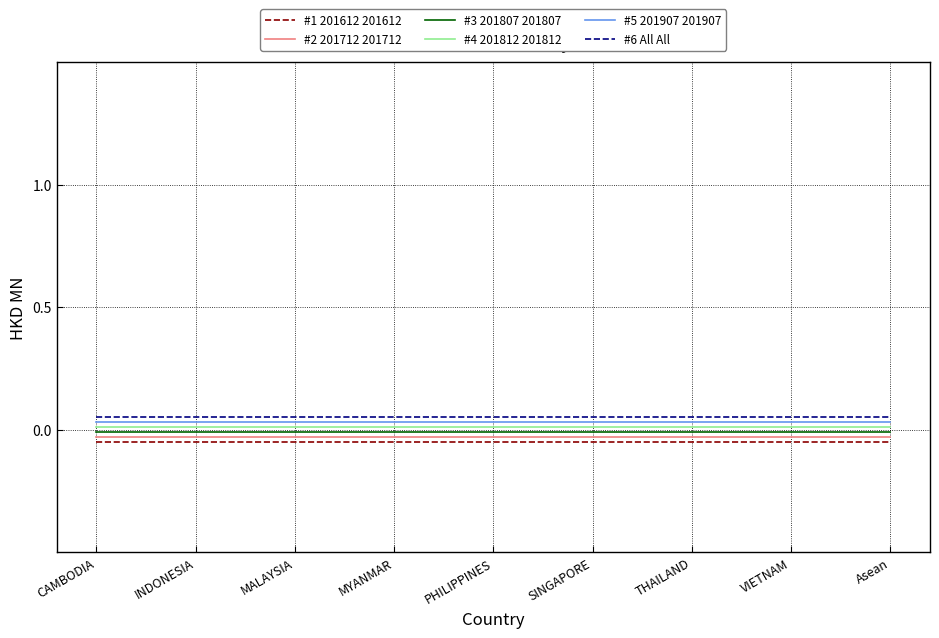

True or false: #2 201712 201712 and #6 All All cross at least once.

False